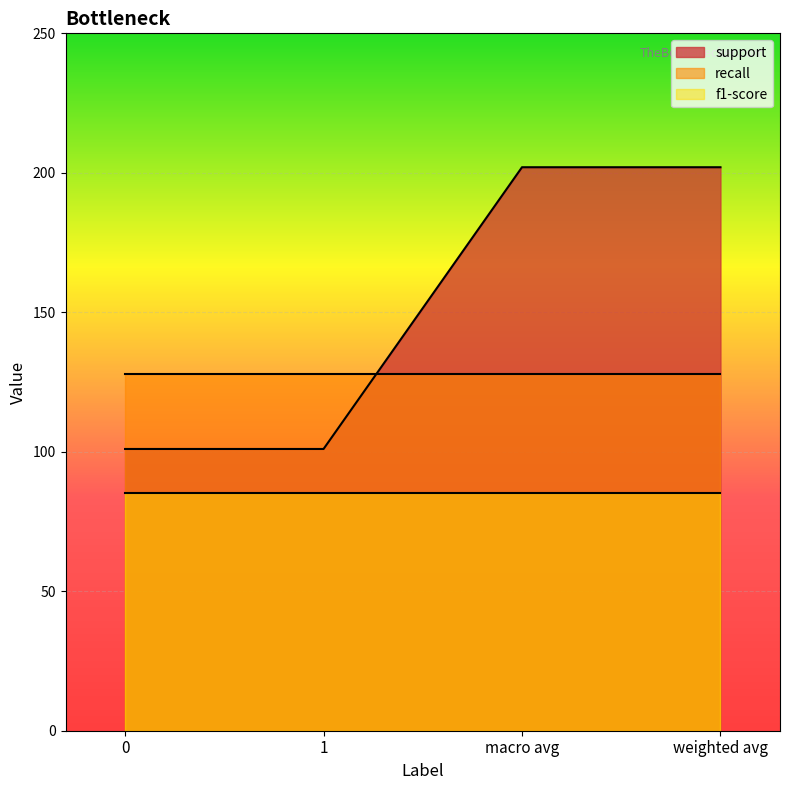

Which series has the largest range (max minus min)?

support